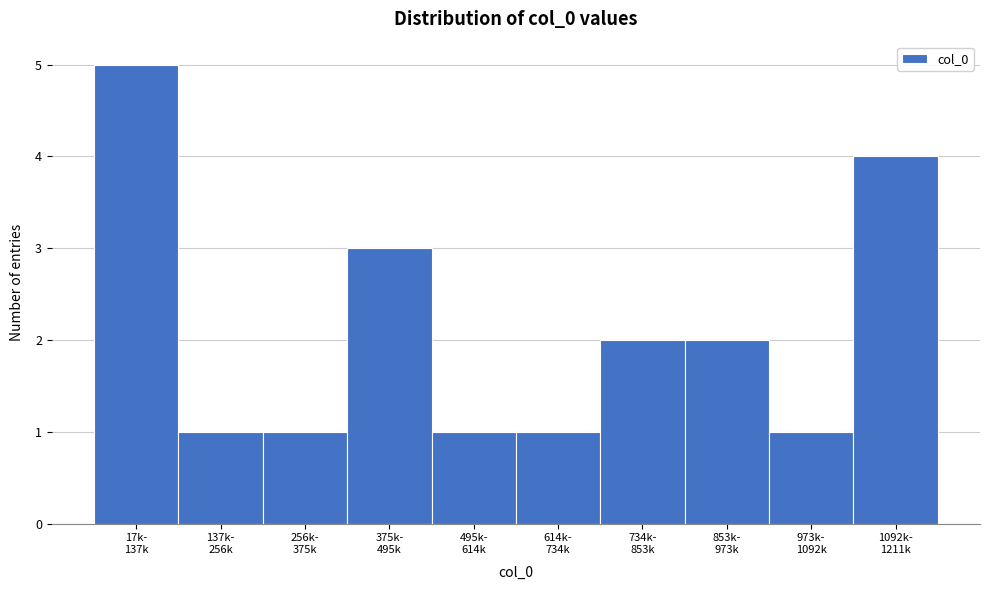

Reading right to left, transcribe all the data shown in this chart.

4	1	2	2	1	1	3	1	1	5